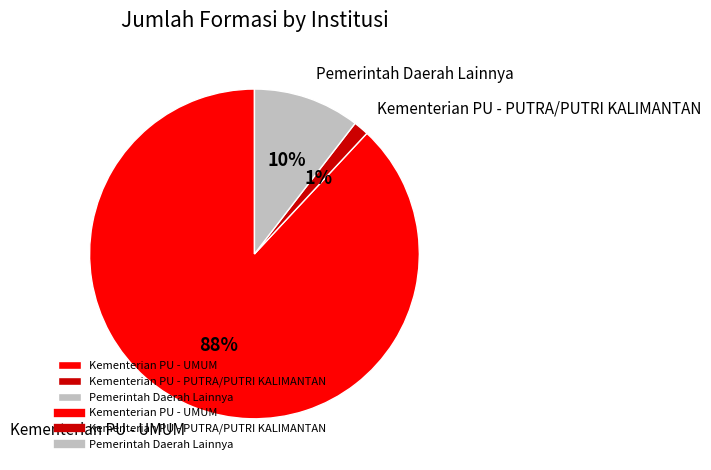

To the nearest percent, what is the difference between the Kementerian PU - PUTRA/PUTRI KALIMANTAN and Pemerintah Daerah Lainnya slice percentages?

9%